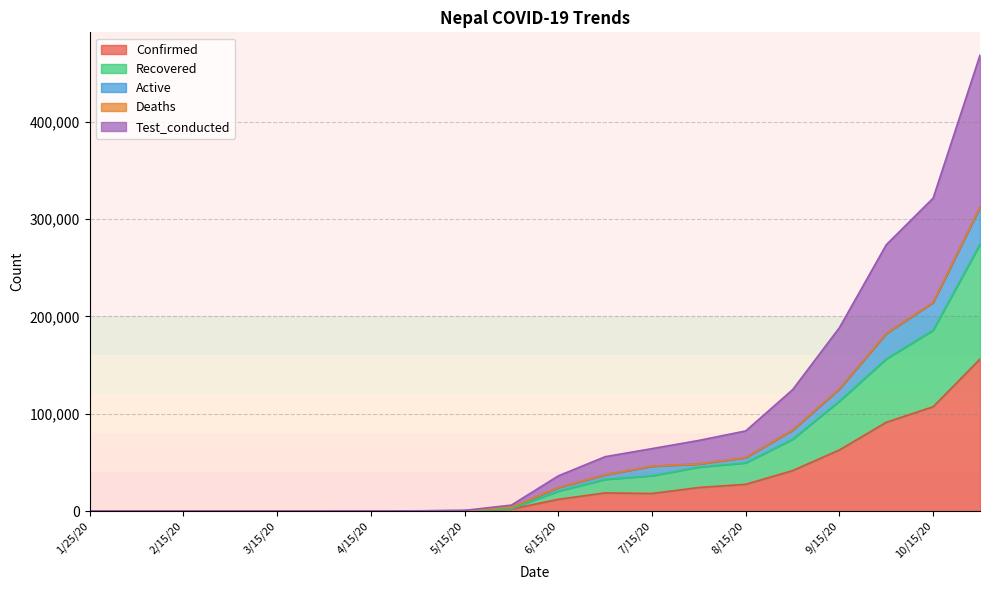

Where does the Recovered series first go above 20421?

7/1/20